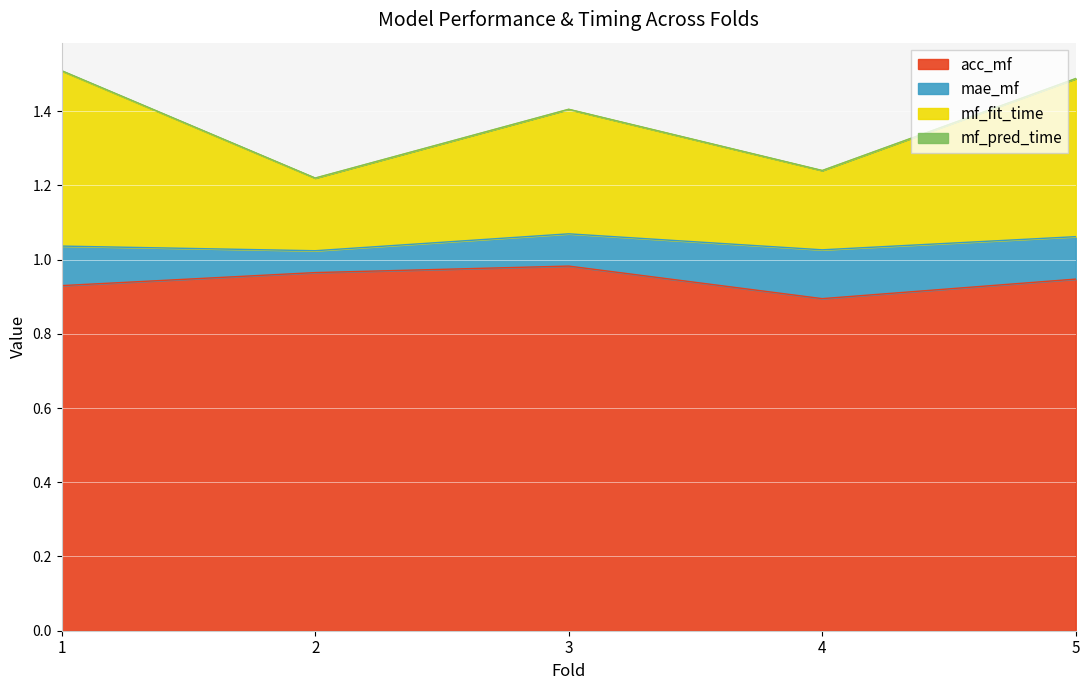

Between 1 and 5, which series saw the biggest shift?

mf_fit_time